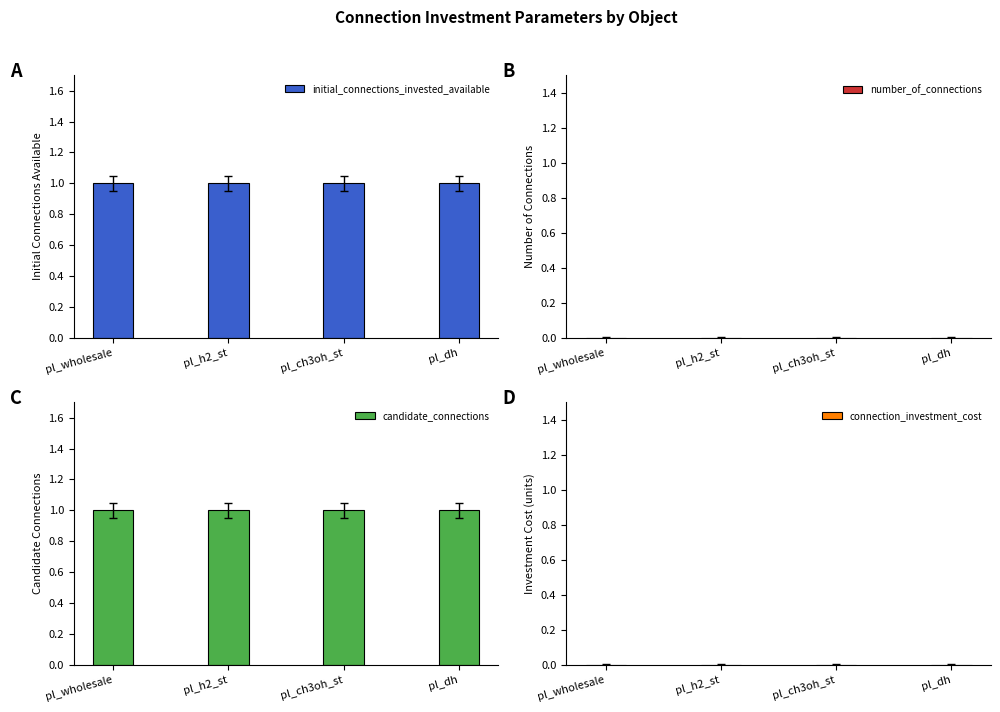

What are all the series names shown in the legend?

initial_connections_invested_available, number_of_connections, candidate_connections, connection_investment_cost